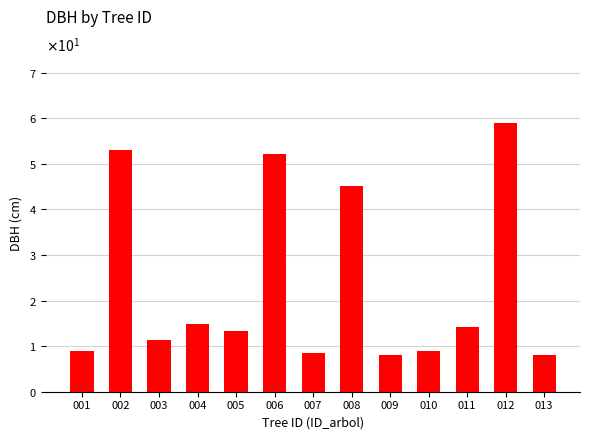

Reading right to left, what are all the values shown in this chart?

013=8.2	012=59.0	011=14.2	010=9.0	009=8.0	008=45.2	007=8.5	006=52.2	005=13.3	004=14.9	003=11.3	002=53.1	001=8.9